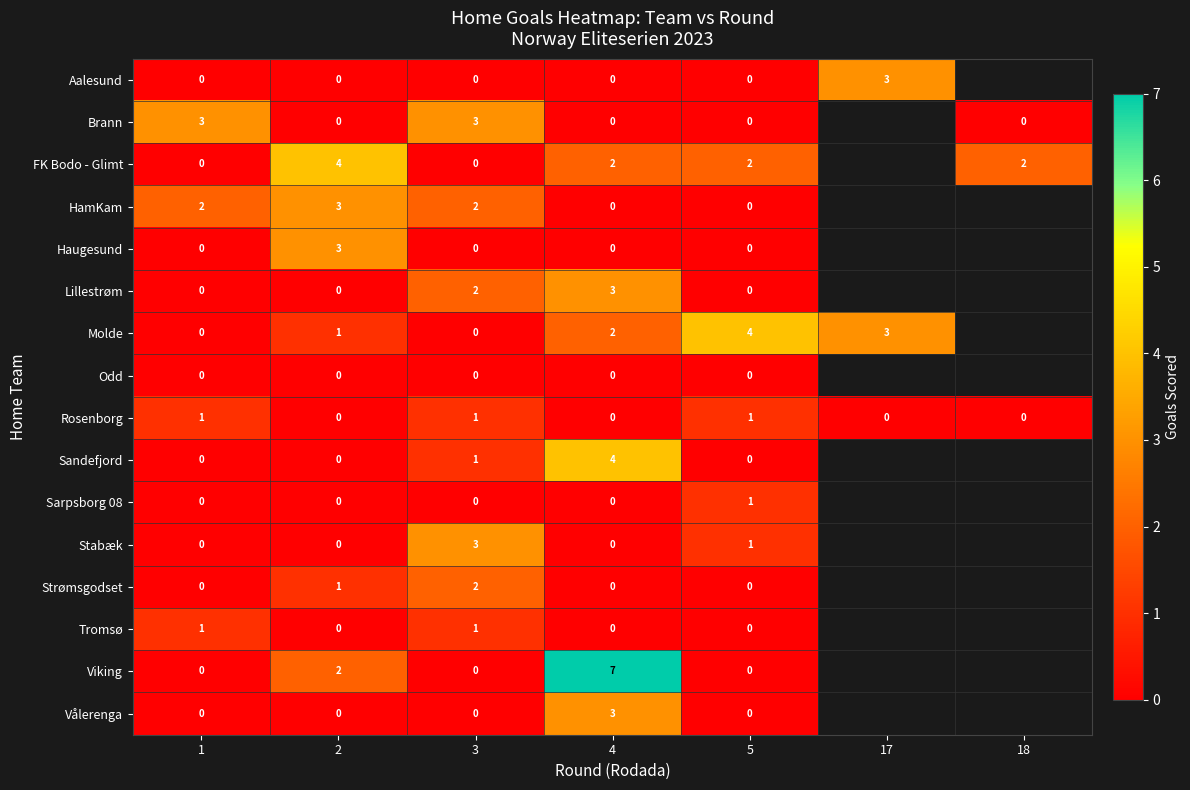

At which category is the sum across all series the highest?

4